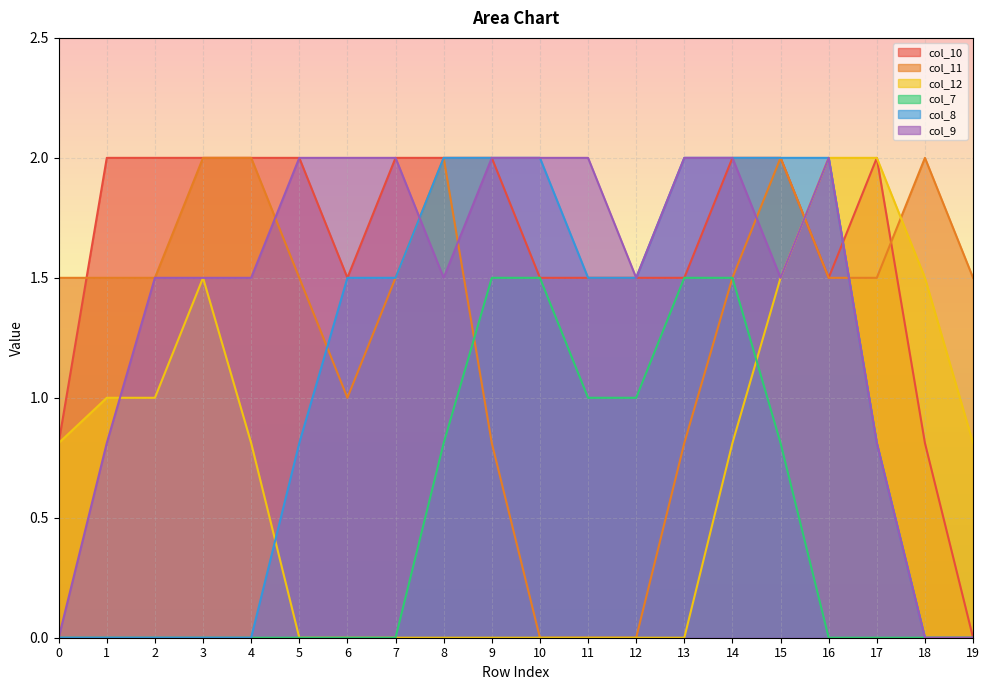

Reading left to right, what are all the values shown in this chart?

col_10: 0=0.8	1=2.0	2=2.0	3=2.0	4=2.0	5=2.0	6=1.5	7=2.0	8=2.0	9=2.0	10=1.5	11=1.5	12=1.5	13=1.5	14=2.0	15=2.0	16=1.5	17=2.0	18=0.8	19=0.0
col_11: 0=1.5	1=1.5	2=1.5	3=2.0	4=2.0	5=1.5	6=1.0	7=1.5	8=2.0	9=0.8	10=0.0	11=0.0	12=0.0	13=0.8	14=1.5	15=2.0	16=1.5	17=1.5	18=2.0	19=1.5
col_12: 0=0.8	1=1.0	2=1.0	3=1.5	4=0.8	5=0.0	6=0.0	7=0.0	8=0.0	9=0.0	10=0.0	11=0.0	12=0.0	13=0.0	14=0.8	15=1.5	16=2.0	17=2.0	18=1.5	19=0.8
col_7: 0=0.0	1=0.0	2=0.0	3=0.0	4=0.0	5=0.0	6=0.0	7=0.0	8=0.8	9=1.5	10=1.5	11=1.0	12=1.0	13=1.5	14=1.5	15=0.8	16=0.0	17=0.0	18=0.0	19=0.0
col_8: 0=0.0	1=0.0	2=0.0	3=0.0	4=0.0	5=0.8	6=1.5	7=1.5	8=2.0	9=2.0	10=2.0	11=1.5	12=1.5	13=2.0	14=2.0	15=2.0	16=2.0	17=0.8	18=0.0	19=0.0
col_9: 0=0.0	1=0.8	2=1.5	3=1.5	4=1.5	5=2.0	6=2.0	7=2.0	8=1.5	9=2.0	10=2.0	11=2.0	12=1.5	13=2.0	14=2.0	15=1.5	16=2.0	17=0.8	18=0.0	19=0.0